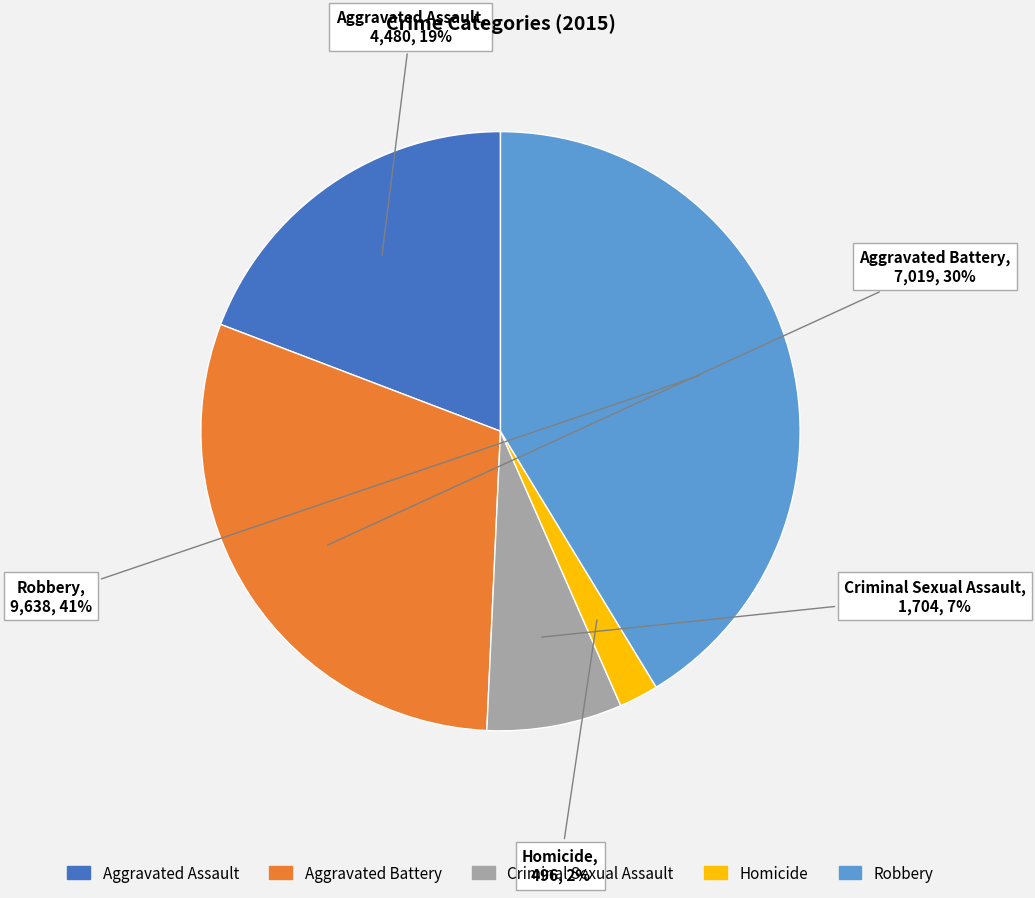

Between Robbery and Homicide, which is larger?

Robbery